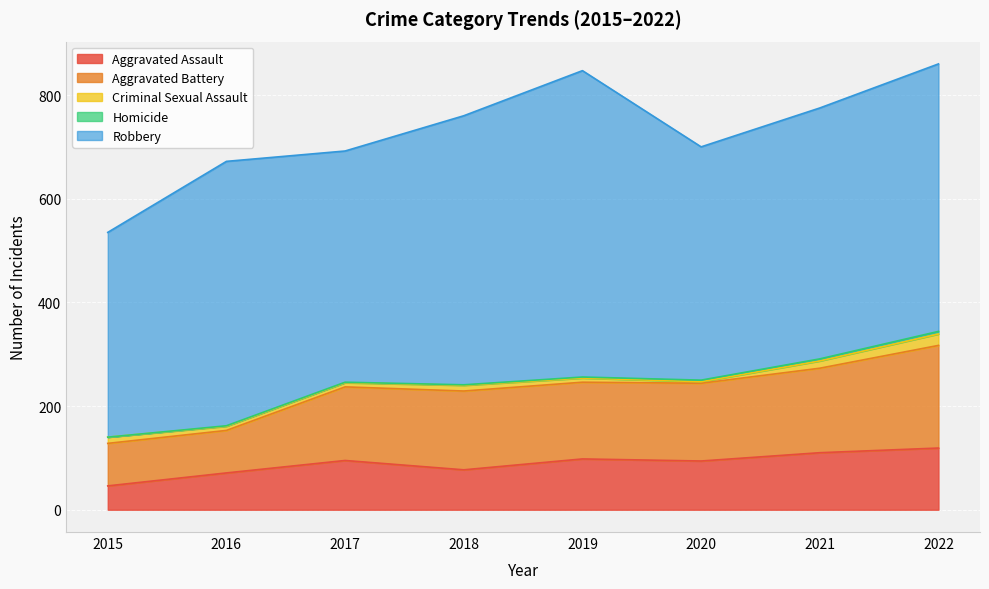

At which label is Aggravated Assault closest to 82?

2018